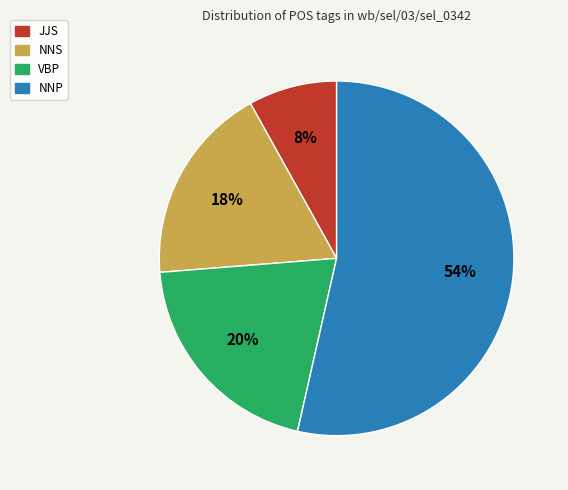

Between NNS and JJS, which is larger?

NNS